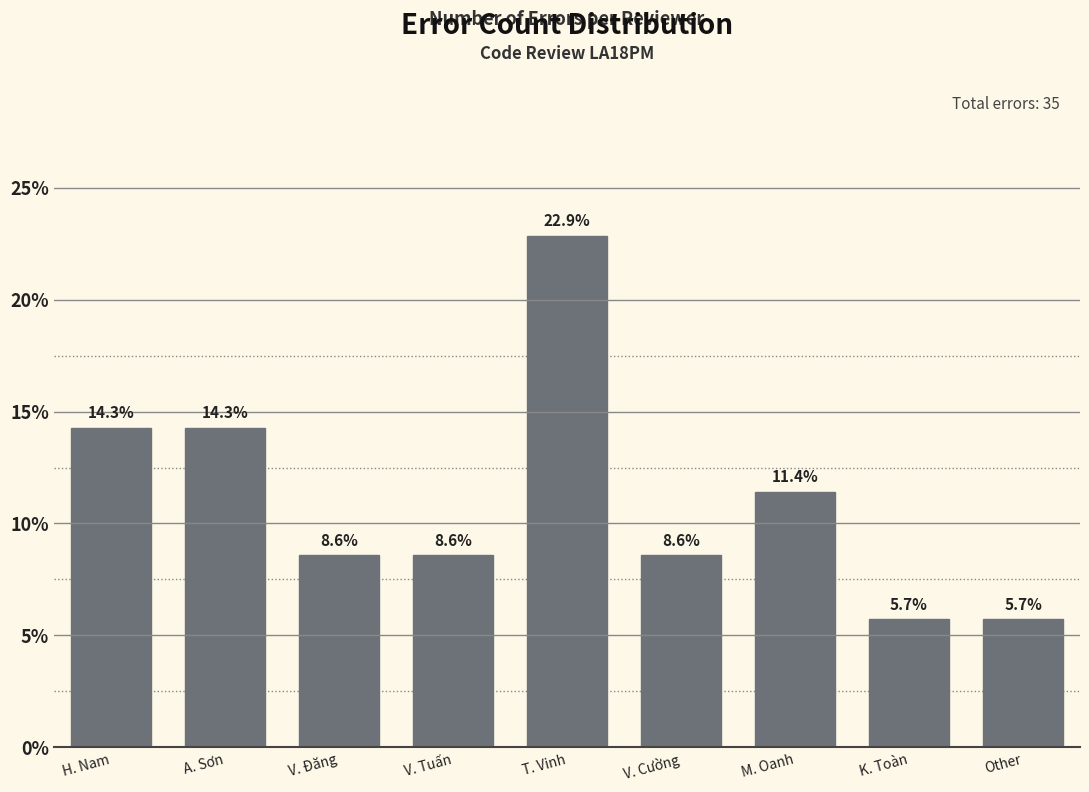

Reading left to right, list all the values displayed in this chart.

14.3	14.3	8.6	8.6	22.9	8.6	11.4	5.7	5.7